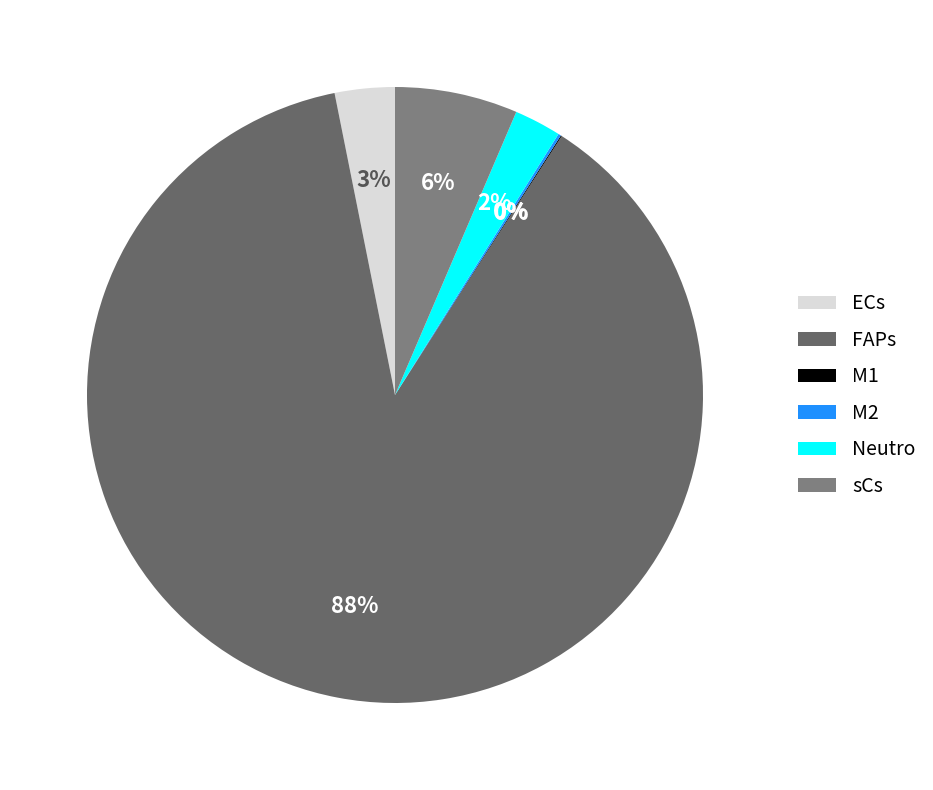

To the nearest percent, what is the difference between the largest and smallest slice percentages?

88%